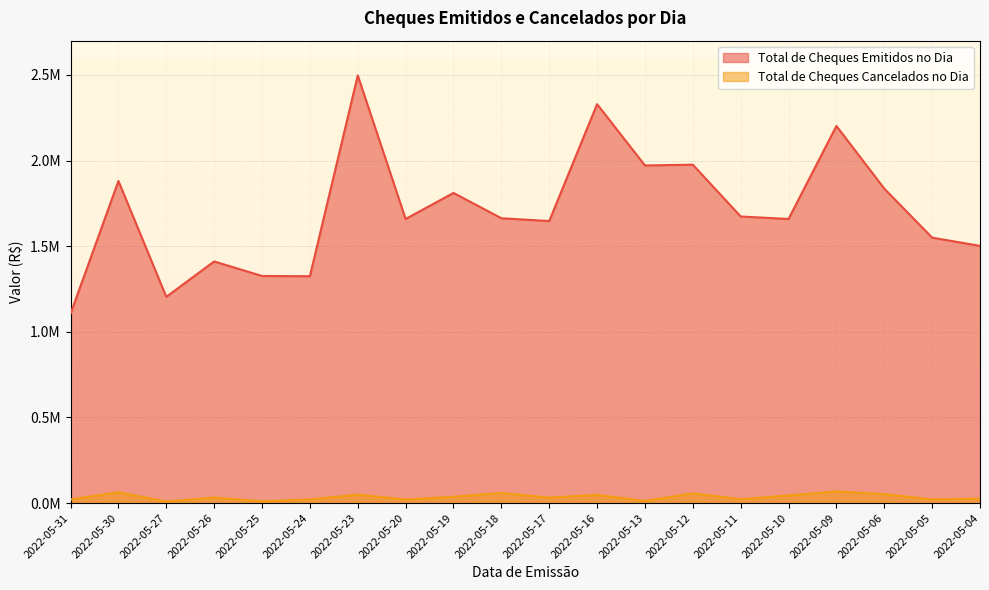

In Total de Cheques Emitidos no Dia, how many points are higher than both neighbors (excluding endpoints)?

7